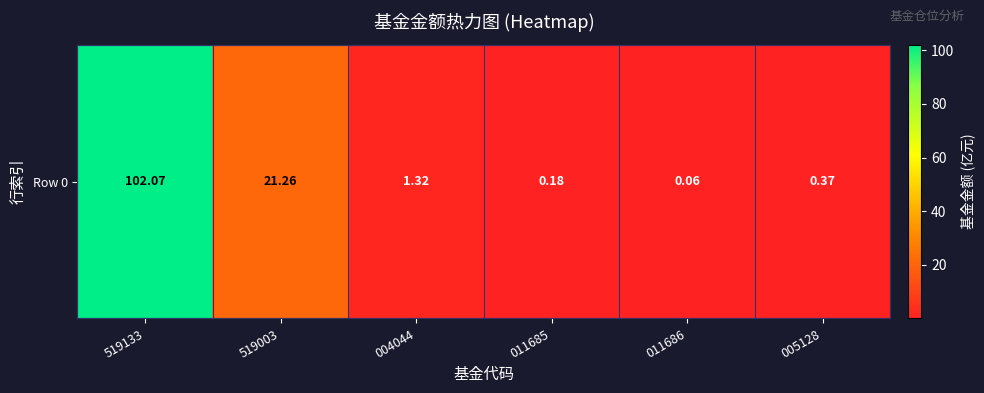

Rank the categories by value from highest to lowest.

519133, 519003, 004044, 005128, 011685, 011686